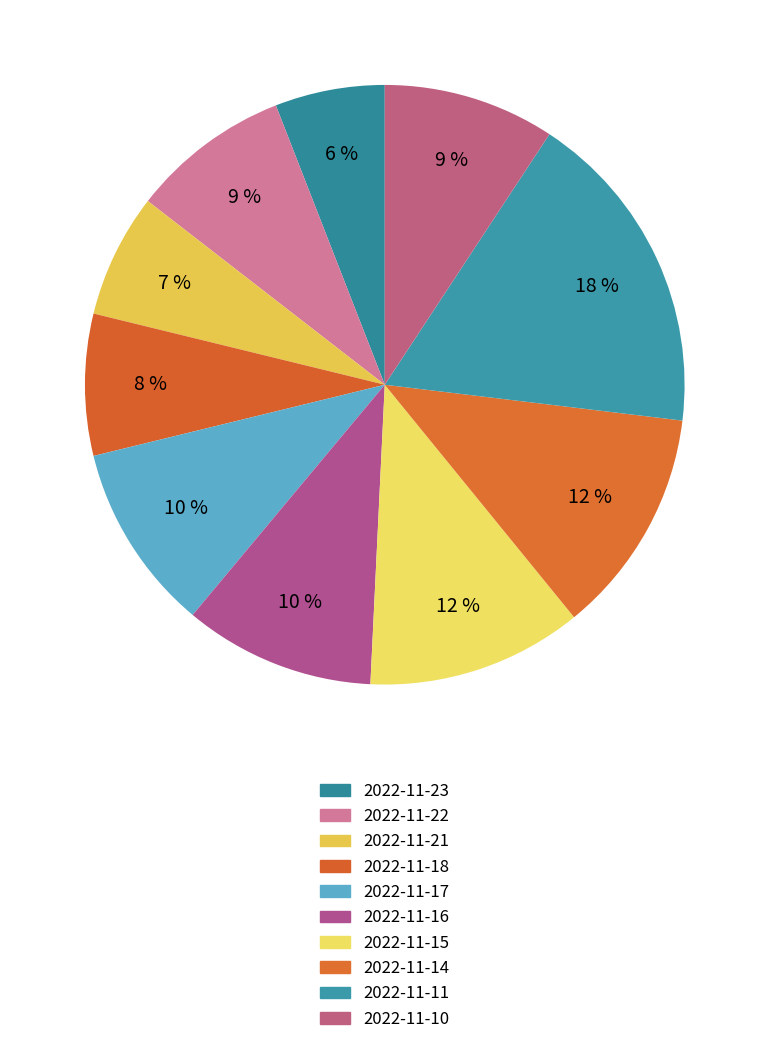

What percentage is the 2022-11-17 slice, to the nearest percent?

10%